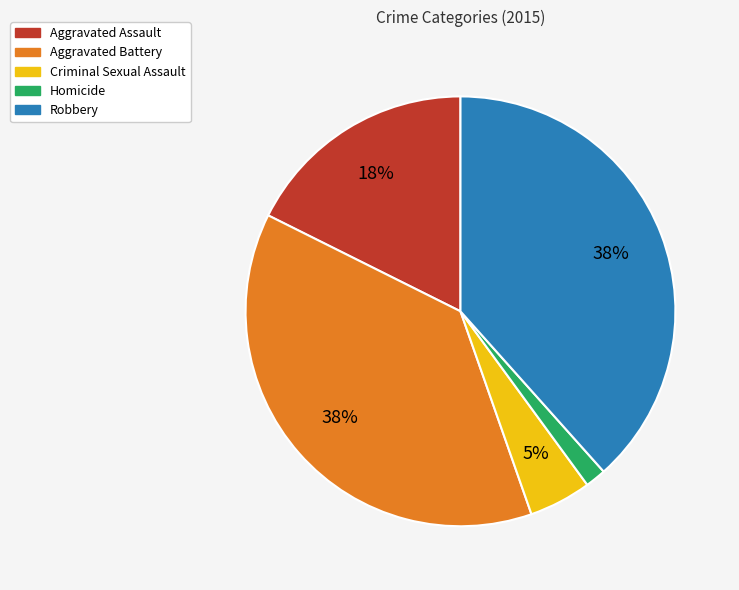

To the nearest percent, what portion does Robbery represent?

38%